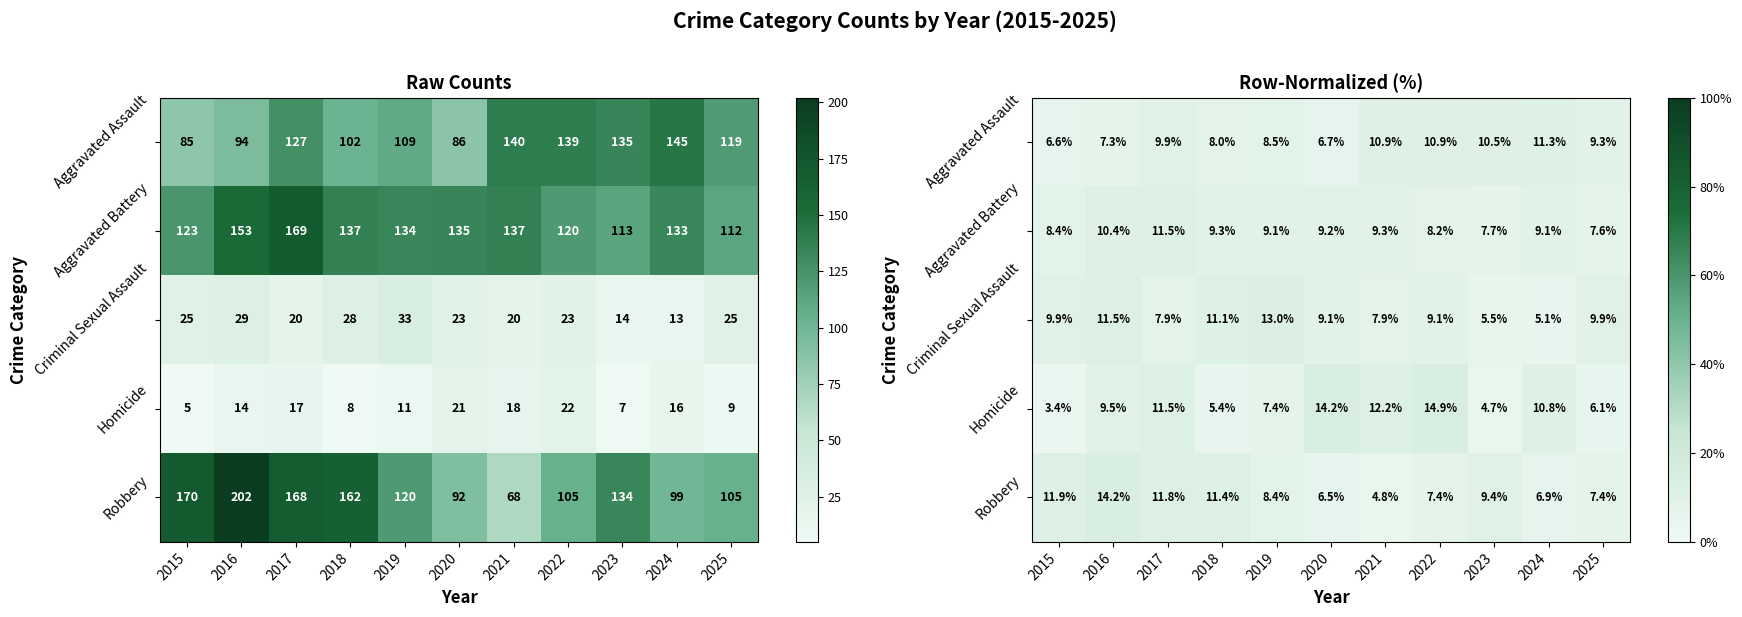

Count the number of data series in this chart.

5